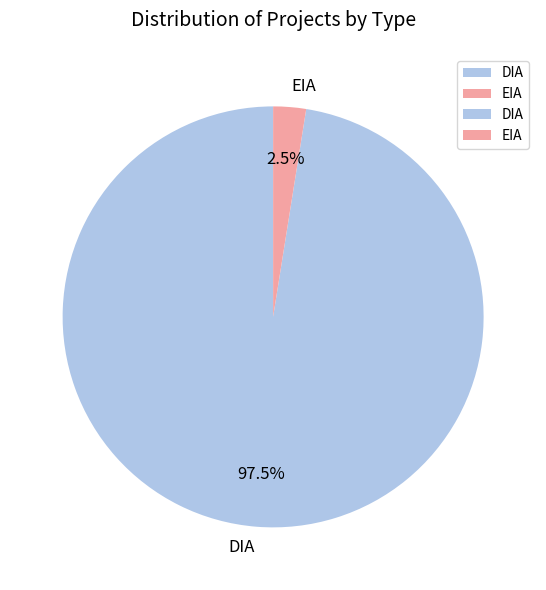

To the nearest percent, what is the combined percentage of EIA and DIA?

100%